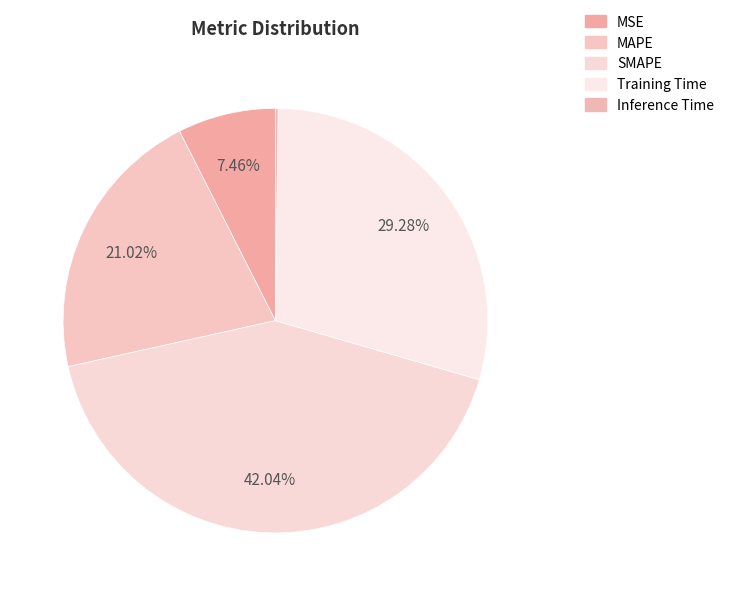

Which category has the smallest portion of the pie?

Inference Time